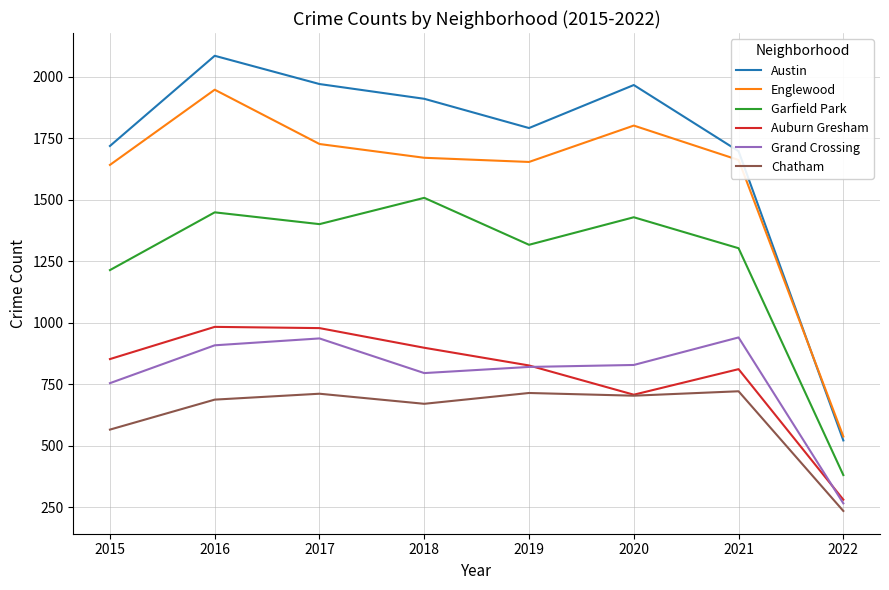

What is the difference between the maximum and second lowest values in the Englewood series?

306